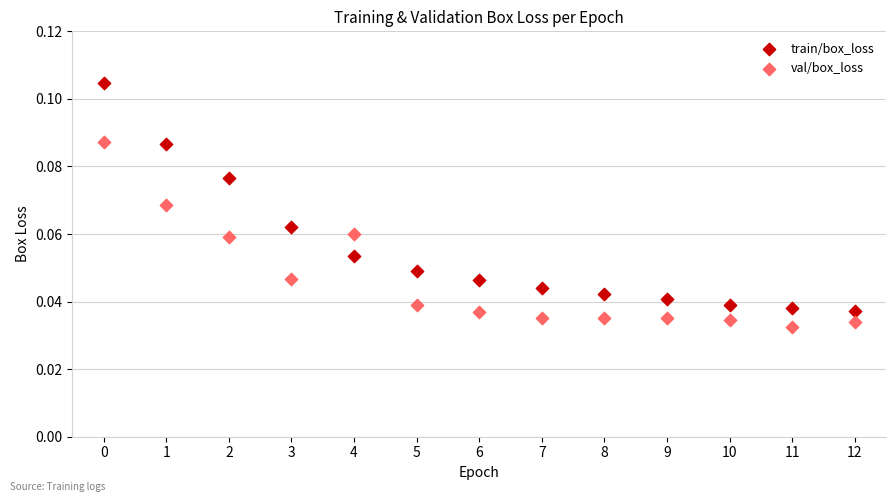

Which series reaches the maximum Y coordinate?

train/box_loss